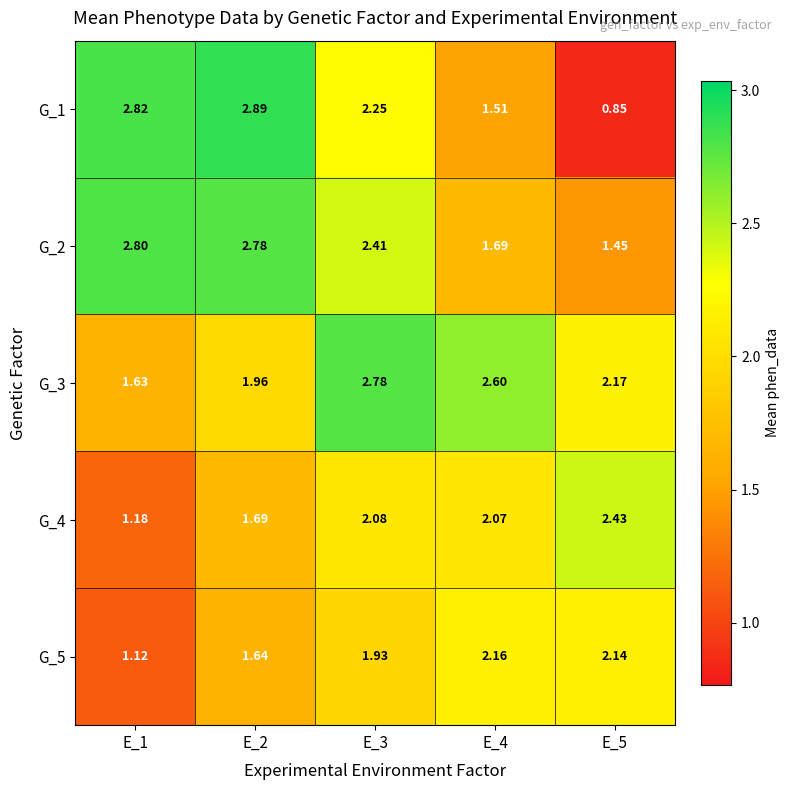

Is the value of G_1 at E_1 greater than the value of G_5 at E_3?

Yes